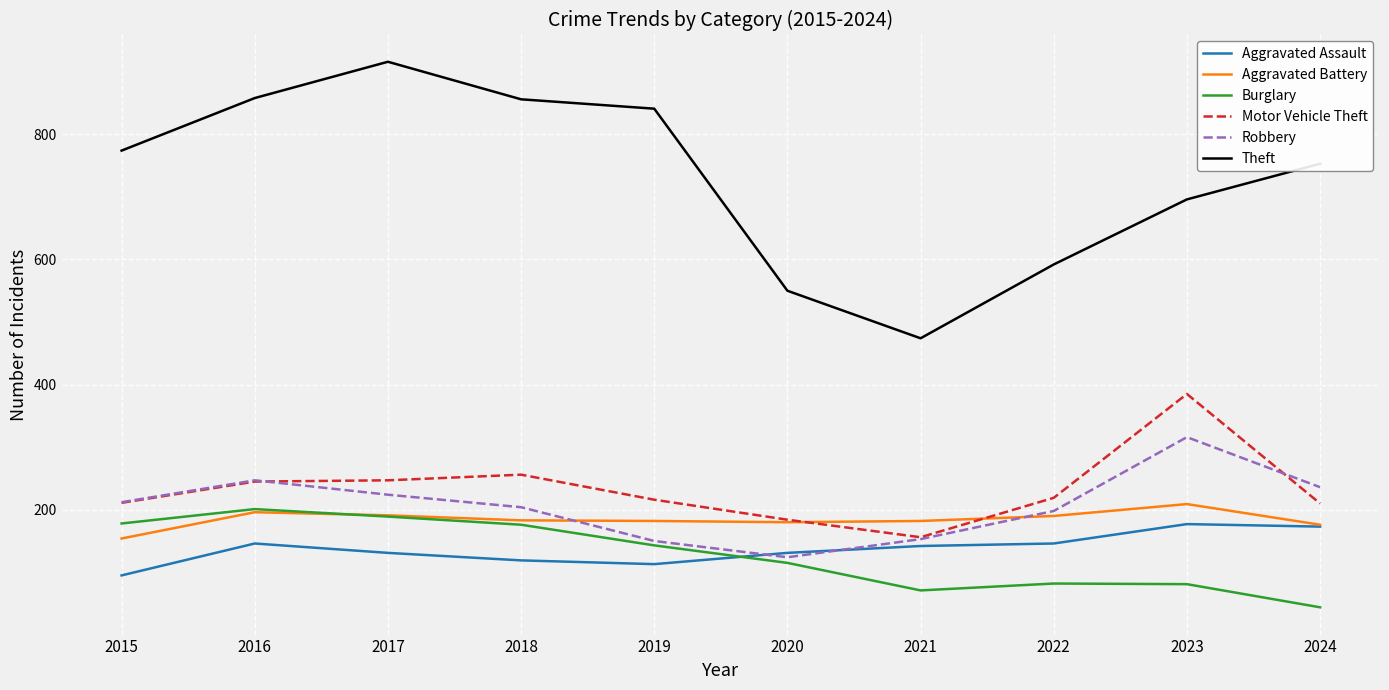

True or false: Robbery has more than 2 interior local peaks.

False